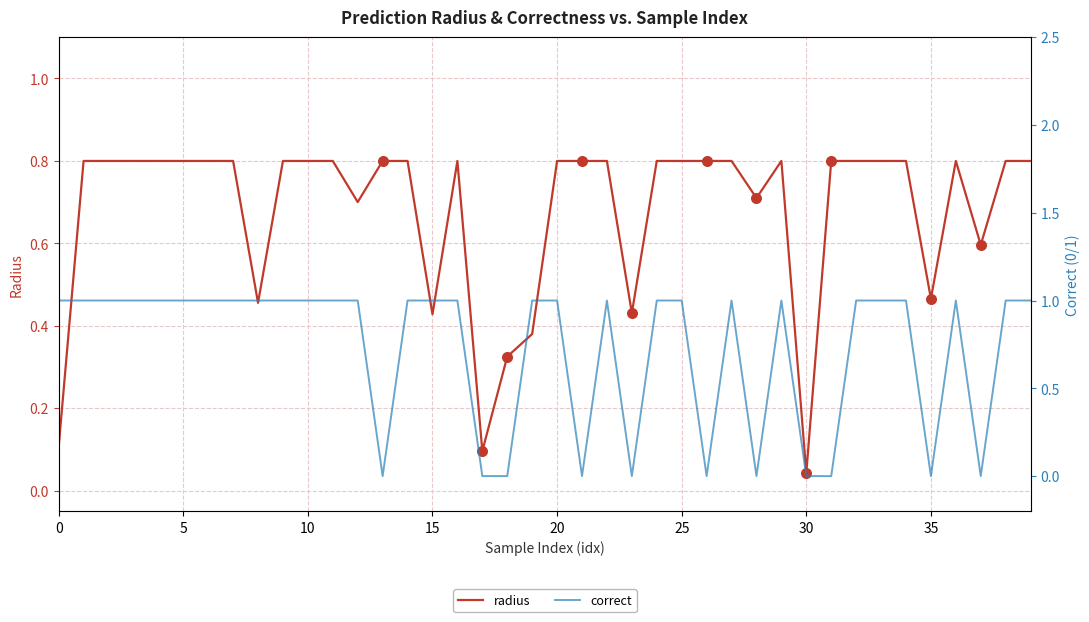

Is the value of radius at 18 greater than the value of correct at 18?

Yes